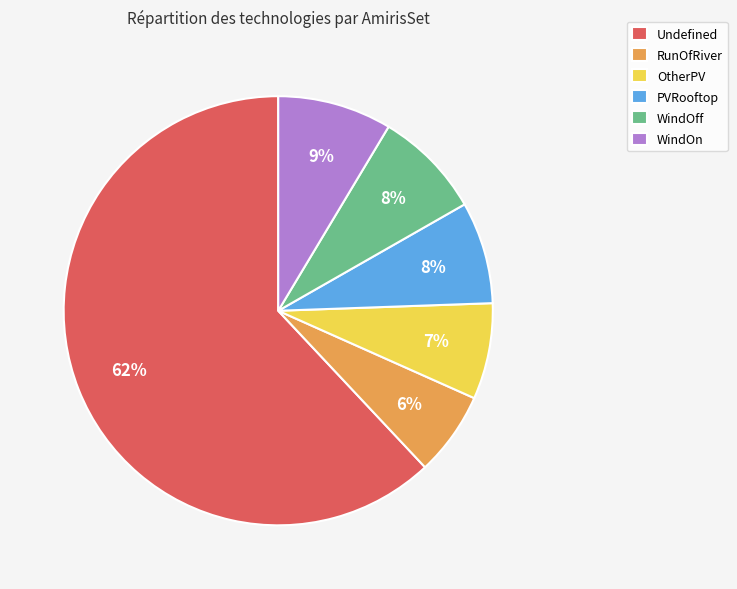

Do WindOn and WindOff together represent more than half of the pie?

No